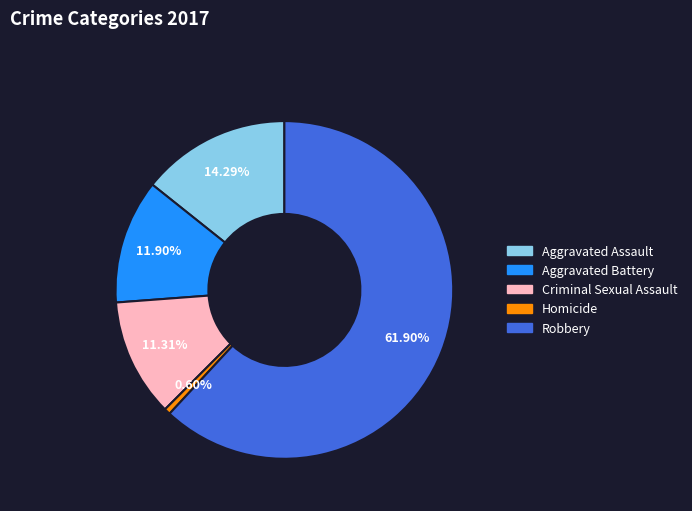

Which slice is the smallest?

Homicide